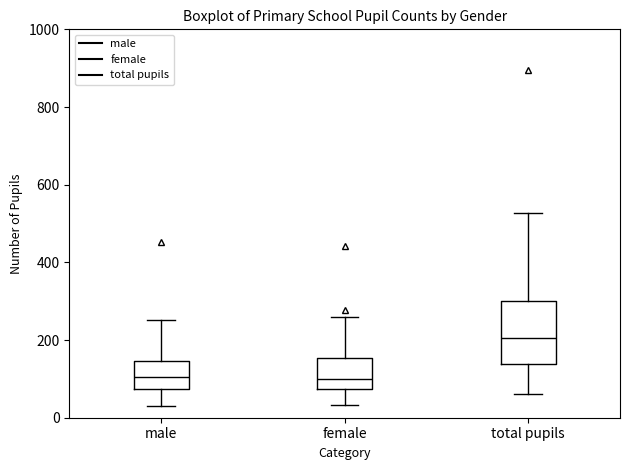

Reading left to right, read every box against the y-axis: the position of its median line, the range the box covers, and the ends of its whiskers. The values are not printed on the chart, so give them approximately, as read against the axis.

male: median 100, box 80 to 140, whiskers 20 to 260
female: median 100, box 80 to 160, whiskers 40 to 260
total pupils: median 200, box 140 to 300, whiskers 60 to 520